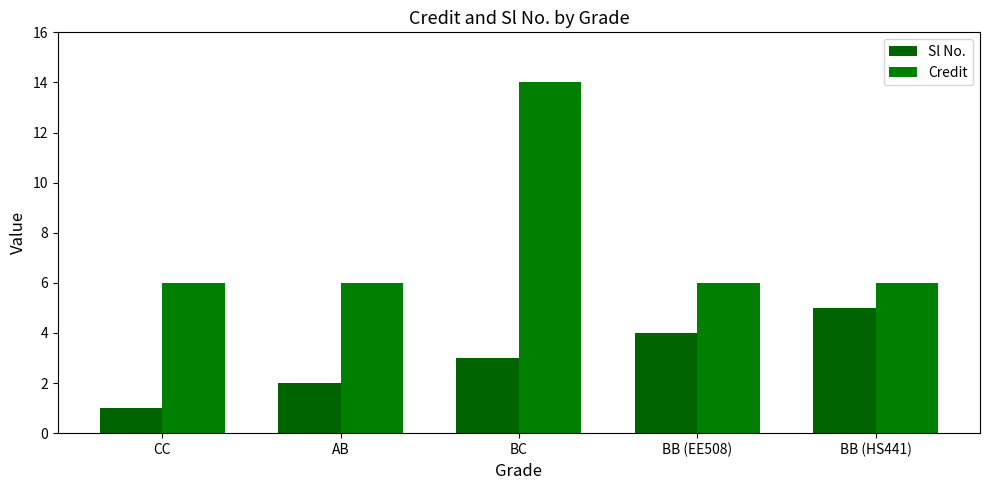

What is the value of the Sl No. bar at the 4th from the left?

4